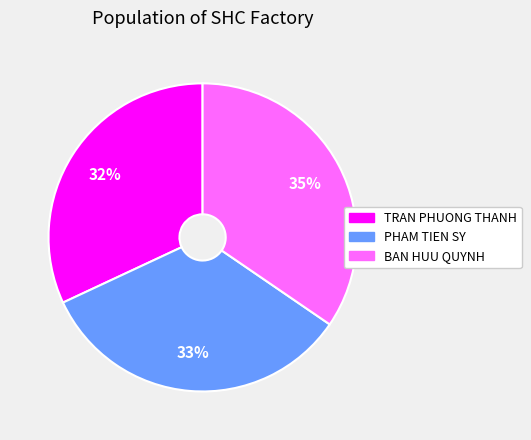

To the nearest percent, what is the difference between the BAN HUU QUYNH and TRAN PHUONG THANH slice percentages?

3%